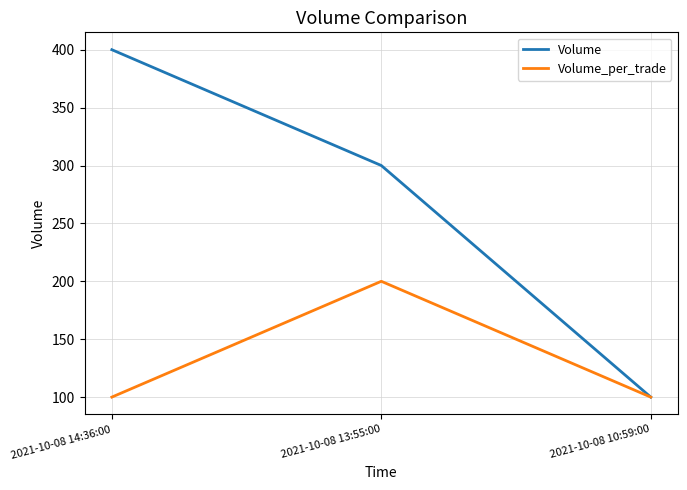

Read the Volume_per_trade value at 2021-10-08 13:55:00, to the nearest 10.

200